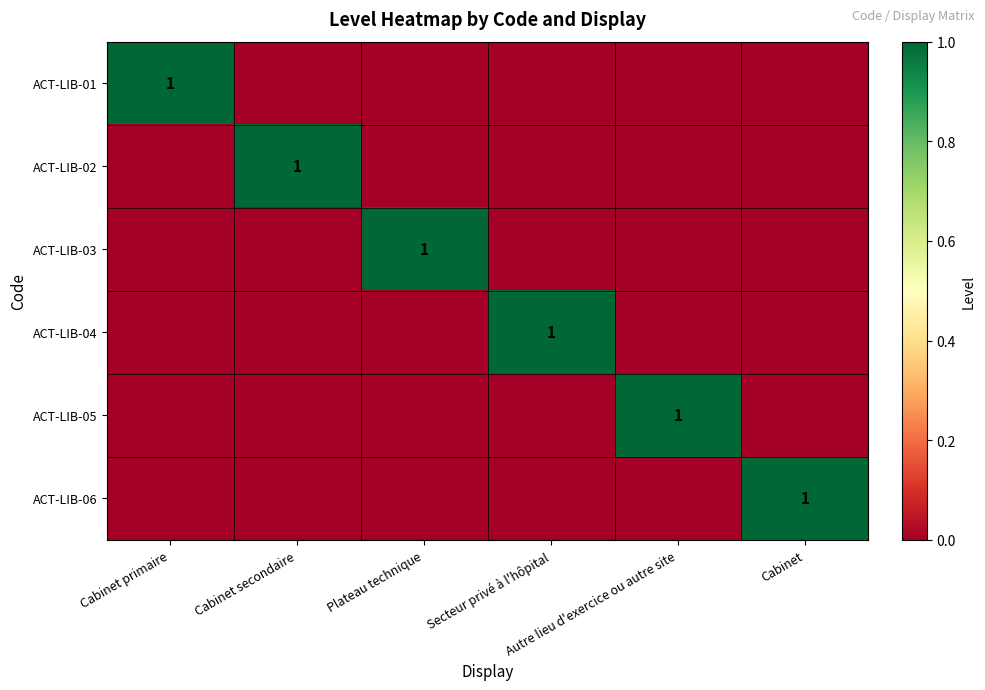

Between Cabinet and Cabinet secondaire, which is larger?

Cabinet